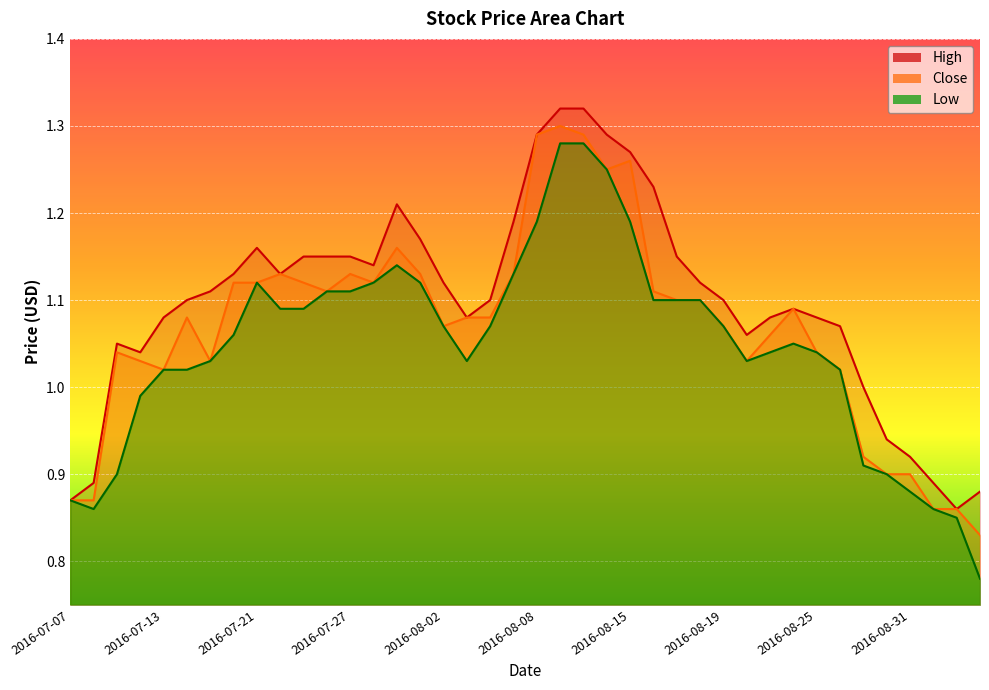

True or false: Close and Low intersect in this chart.

False